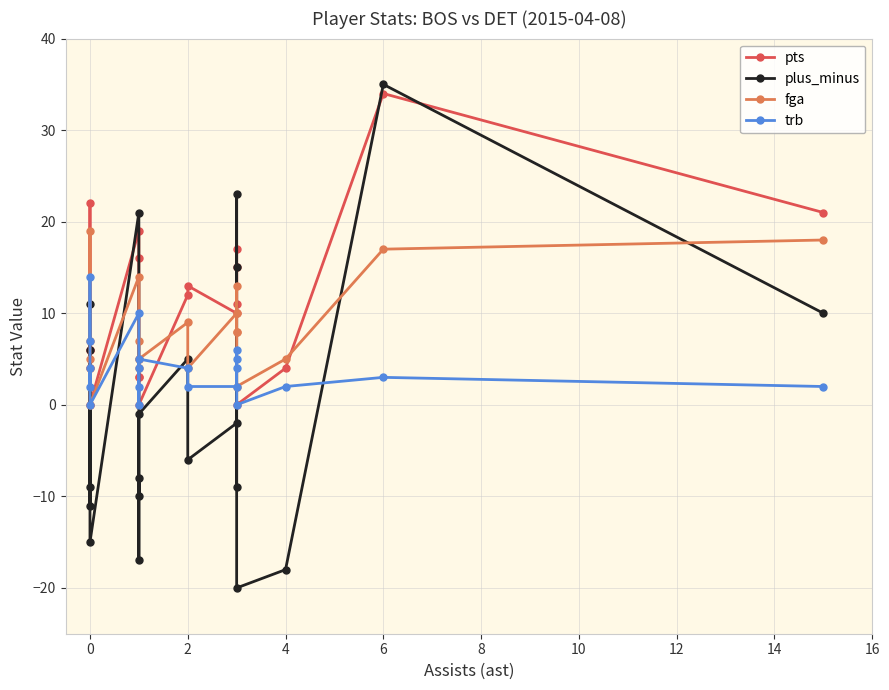

Which series has the largest total across all categories?

pts